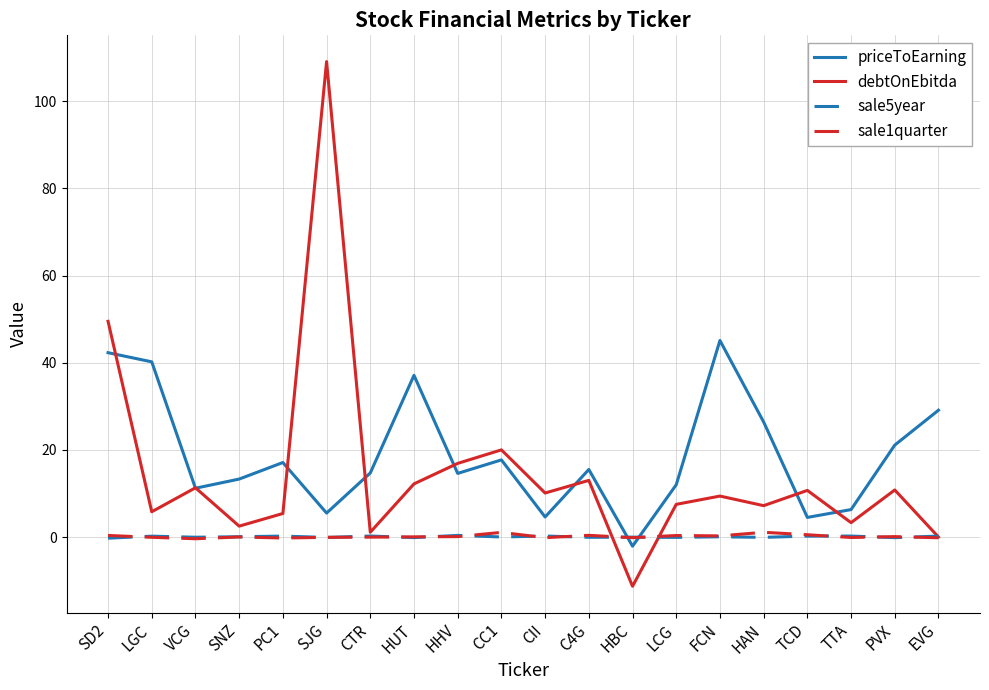

How many values in the debtOnEbitda series are below 10?

10